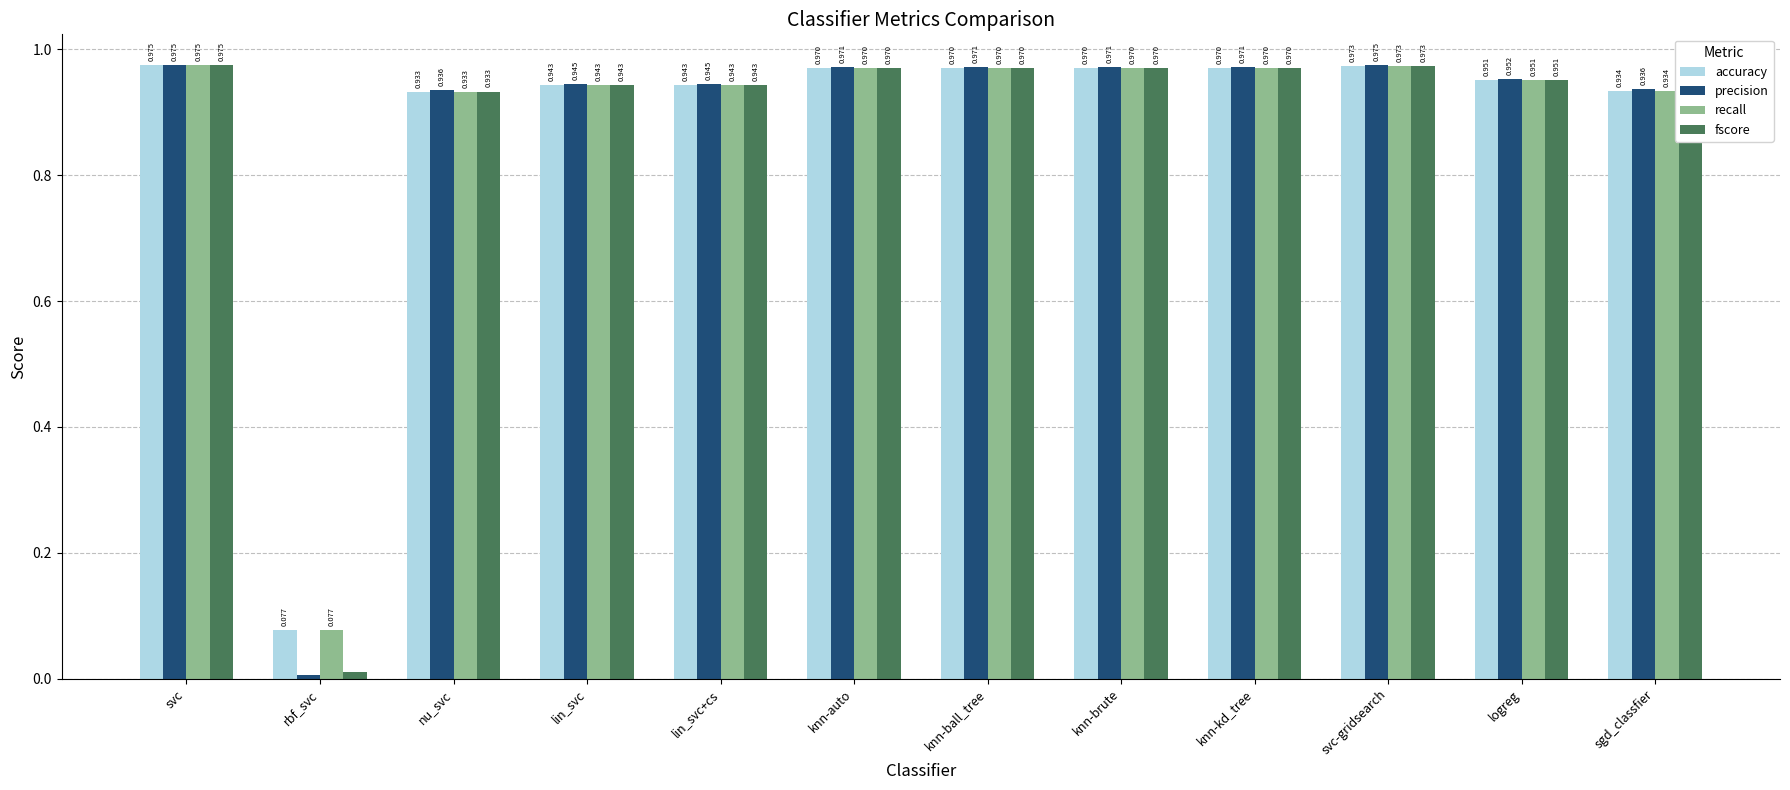

Which label corresponds to the smallest value in the chart?

rbf_svc